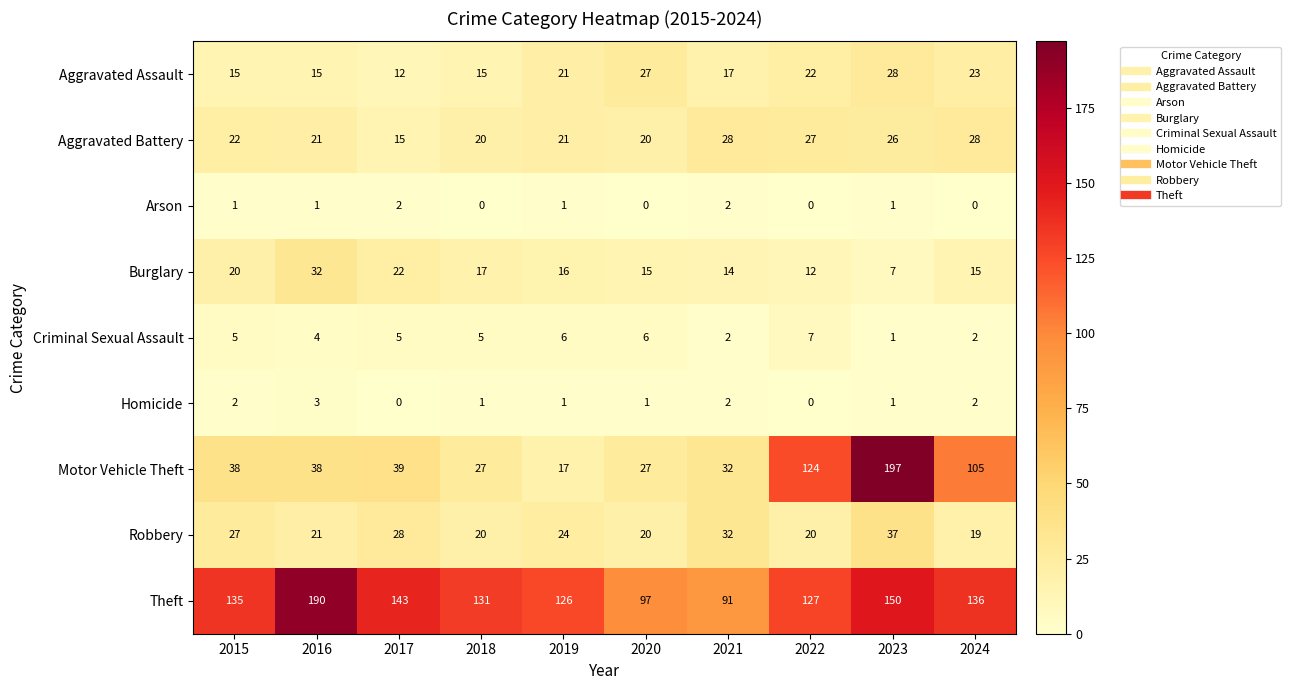

Which series has the largest range (max minus min)?

Motor Vehicle Theft